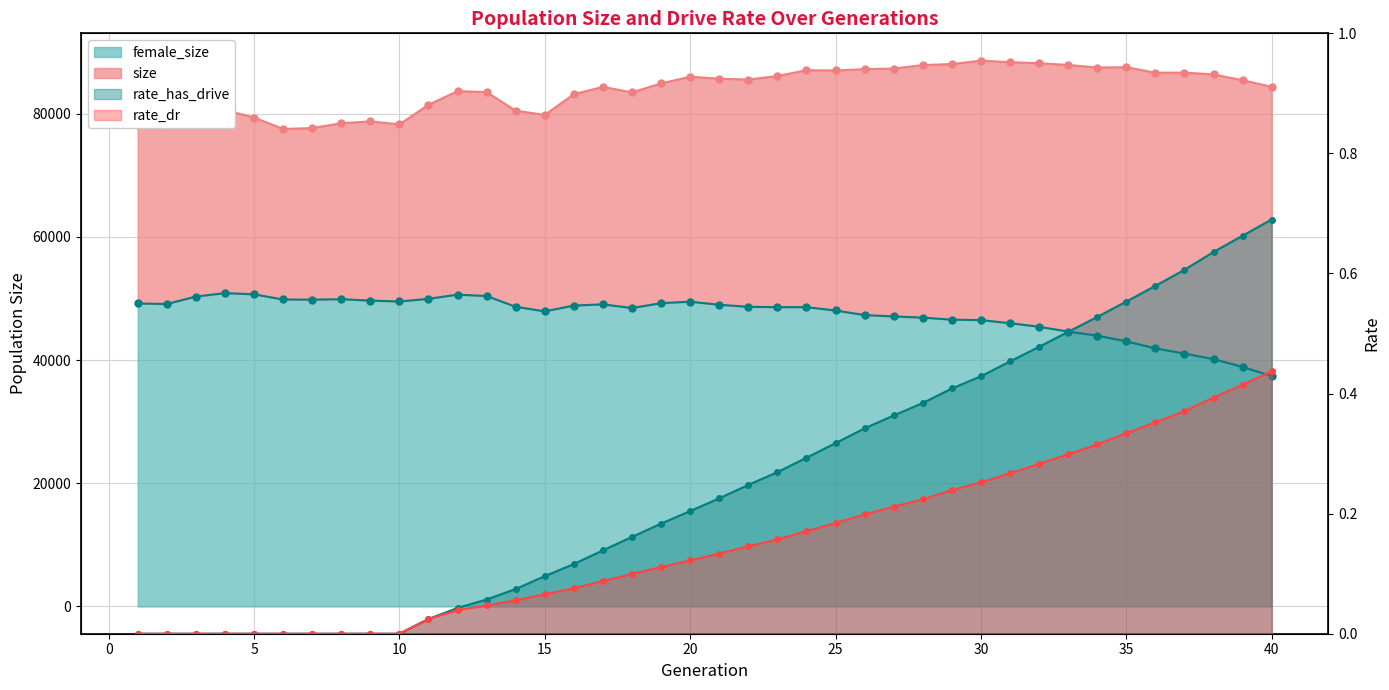

True or false: rate_dr has a value of 0.1 at 15.

True